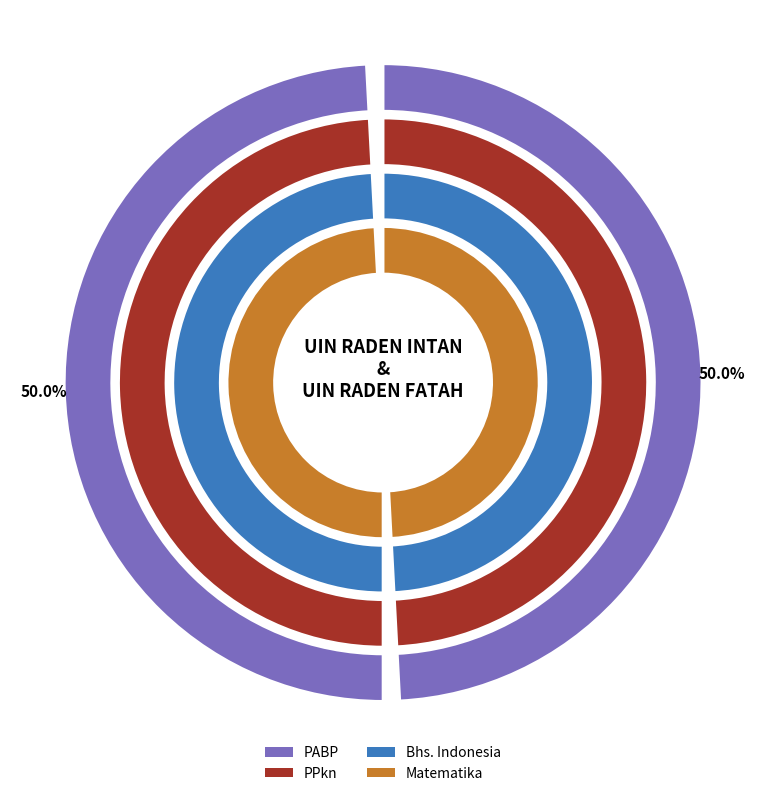

Is the sum of UIN RADEN INTAN and UIN RADEN FATAH greater than half?

Yes